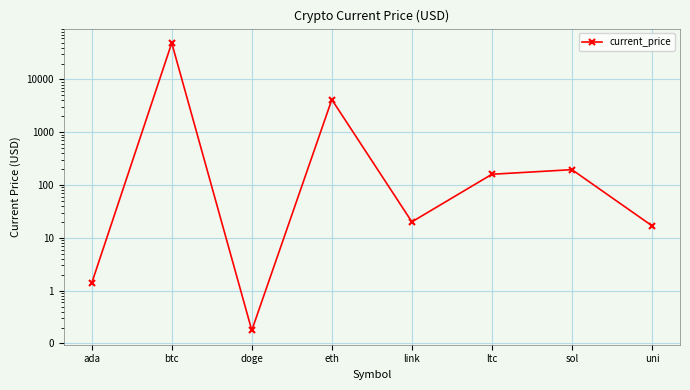

Rank the categories by value from highest to lowest.

btc, eth, sol, ltc, link, uni, ada, doge